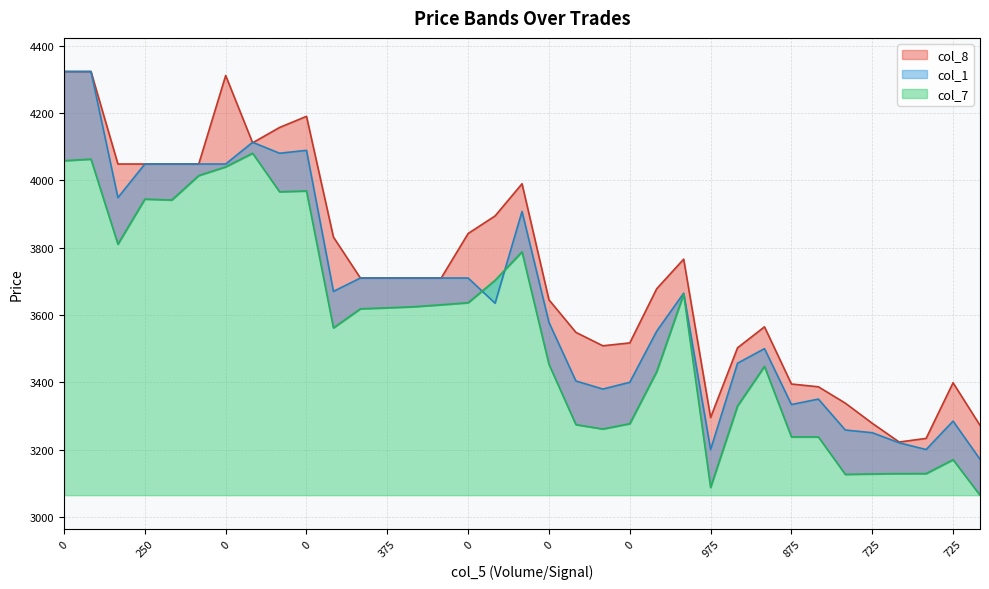

Reading left to right, extract all data points from this chart.

col_7: 4058.9	4063.5	3810.6	3944.7	3941.9	4014.6	4040.5	4080.9	3966.4	3968.9	3561.7	3618.4	3621.4	3624.7	3630.4	3636.5	3703.2	3787.9	3453.3	3274.1	3261.1	3276.8	3431.8	3662.0	3087.4	3329.6	3447.3	3237.5	3237.5	3126.2	3127.4	3128.3	3128.4	3169.7	3064.2
col_8: 4324.0	4324.0	4049.0	4049.0	4049.0	4049.0	4312.1	4112.1	4157.6	4190.8	3831.7	3710.0	3710.0	3710.0	3710.0	3842.4	3894.6	3990.2	3645.2	3548.4	3508.5	3517.0	3678.2	3766.1	3295.2	3502.5	3564.8	3394.8	3386.6	3338.0	3278.1	3222.3	3233.2	3398.5	3271.9
col_1: 4324.0	4324.0	3949.0	4049.0	4049.0	4049.0	4049.0	4113.6	4081.1	4089.6	3670.2	3710.0	3710.0	3710.0	3710.0	3710.0	3635.0	3908.0	3578.0	3403.8	3379.8	3400.0	3552.0	3664.8	3200.0	3456.7	3500.0	3333.9	3350.0	3258.0	3250.0	3220.0	3200.0	3284.5	3171.0